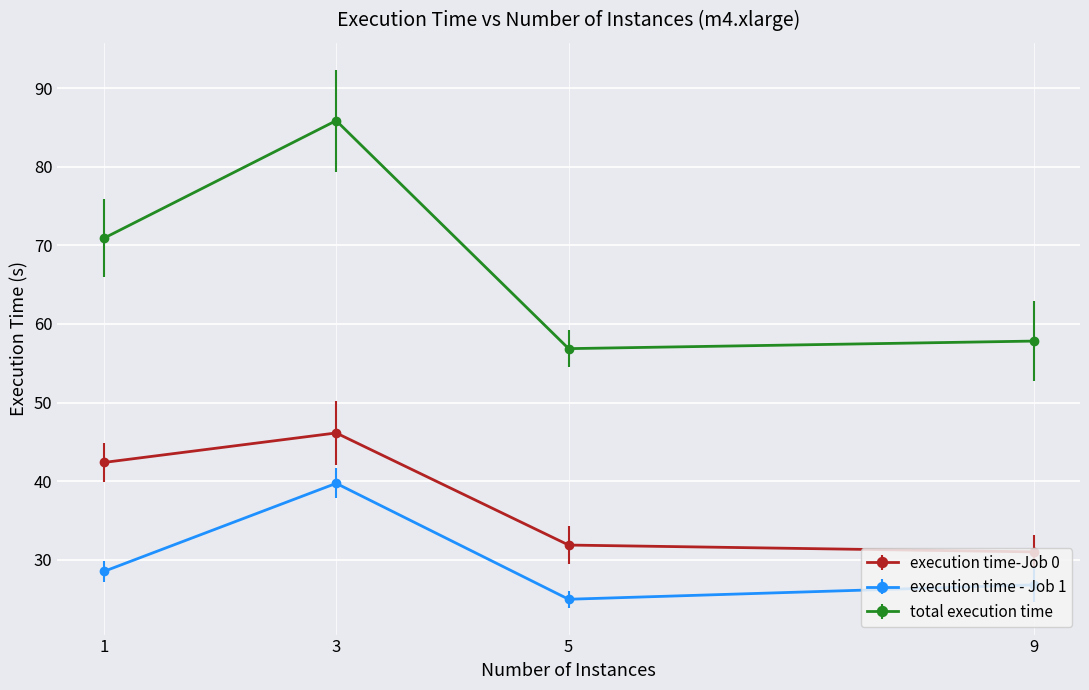

Rank the series at 1 from highest to lowest value.

total execution time, execution time-Job 0, execution time - Job 1